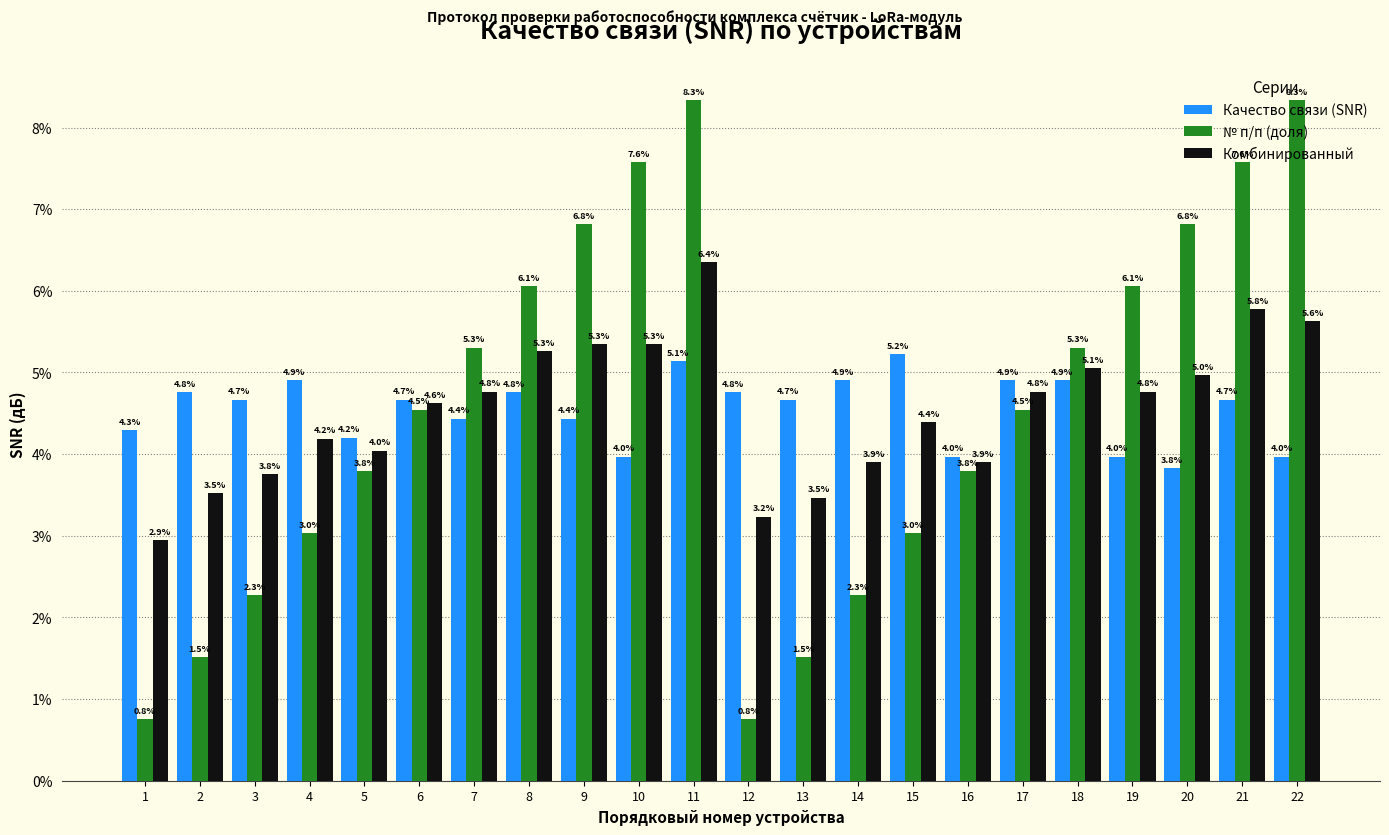

The value of Качество связи (SNR) at 4 is 7.7. True or false?

False